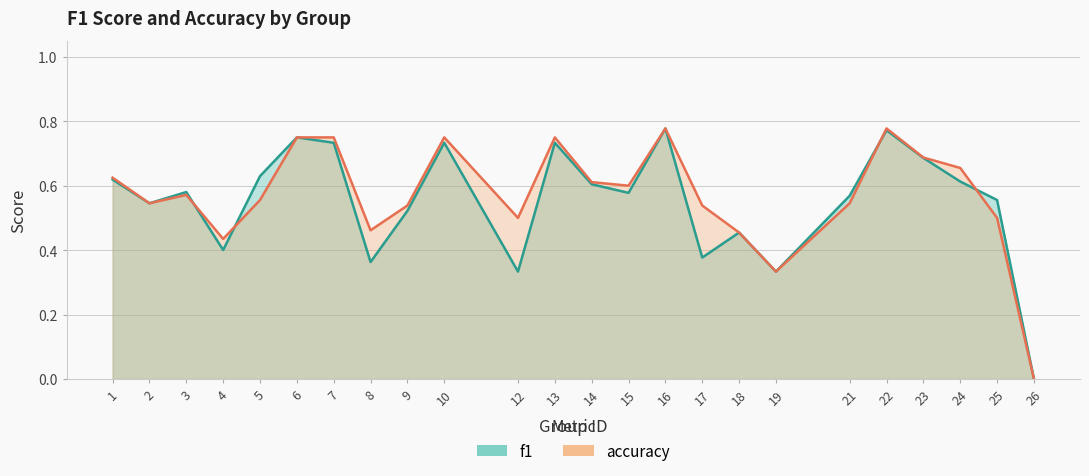

At which category is the sum across all series the highest?

16